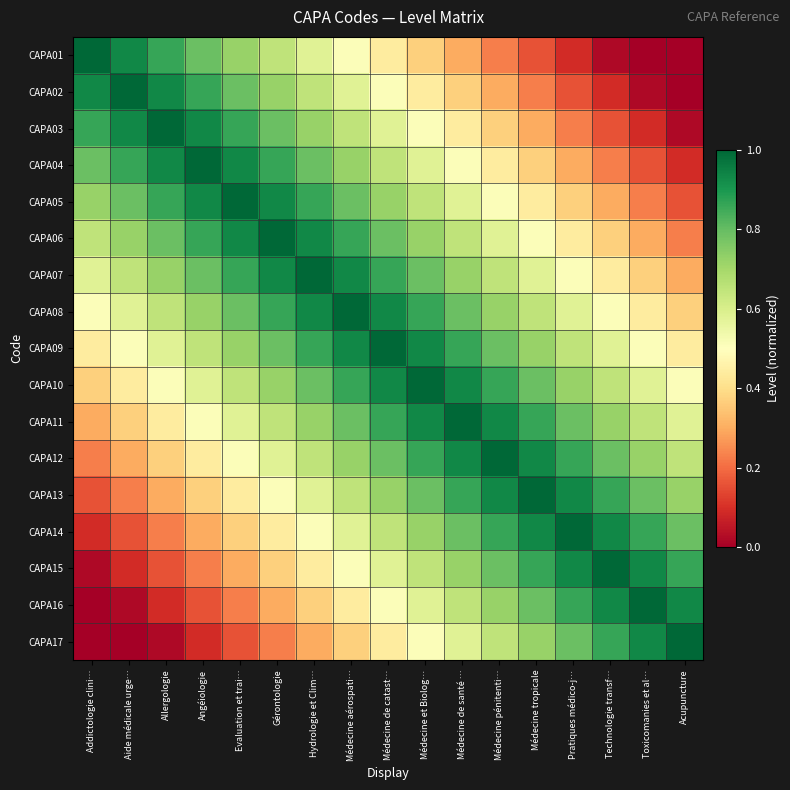

How many data points does each series have?

17